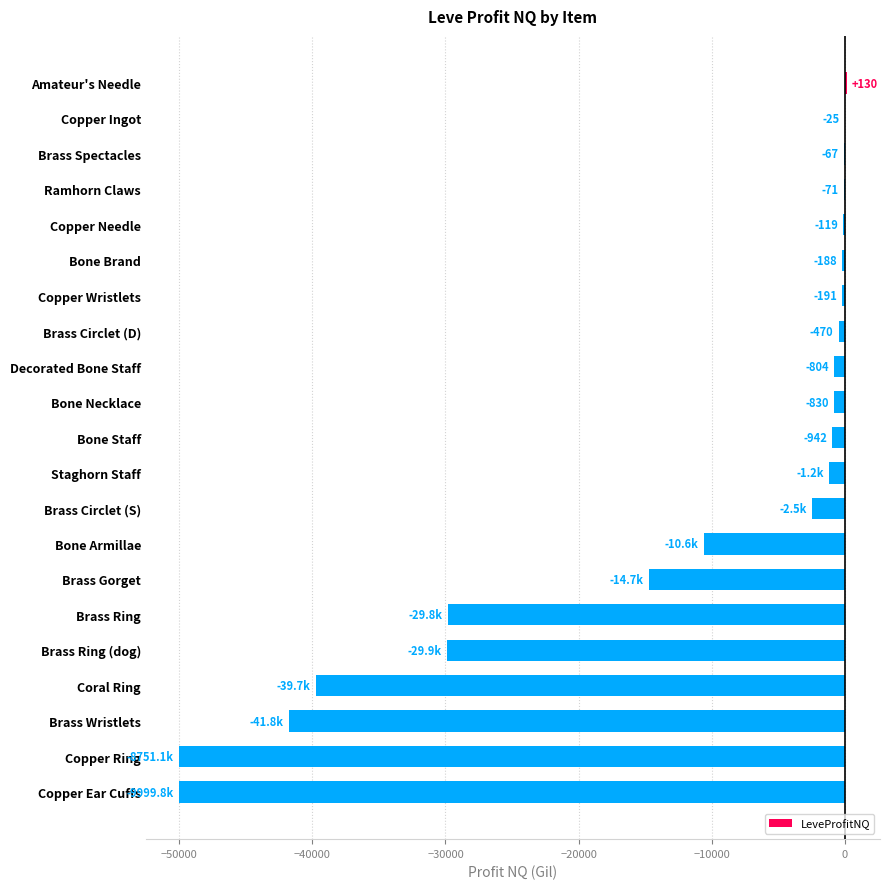

What value does the data have at Brass Ring (dog)?

-29891.0